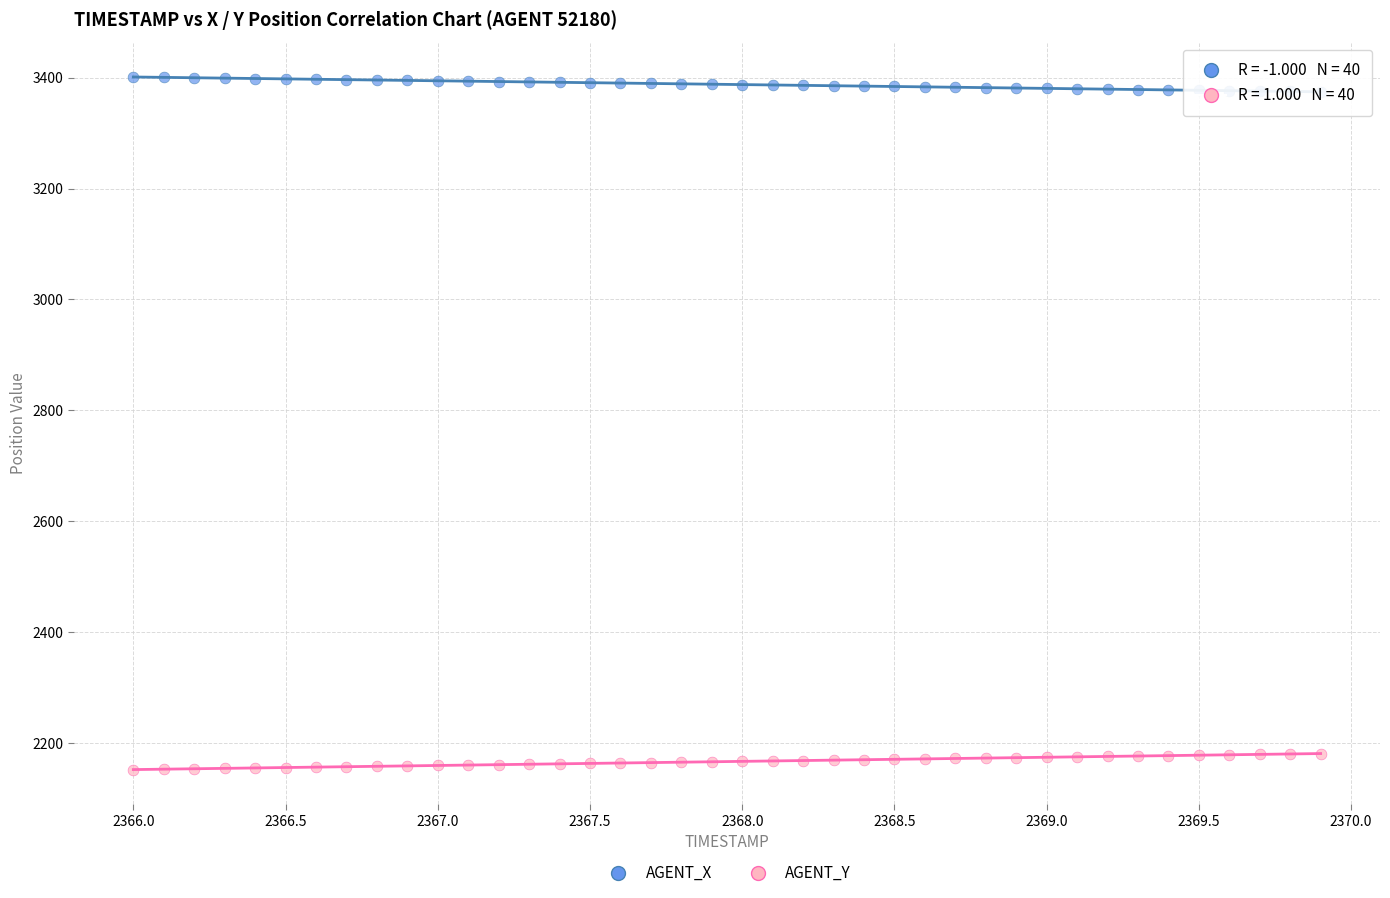

What are all the series names shown in the legend?

AGENT_X, AGENT_Y